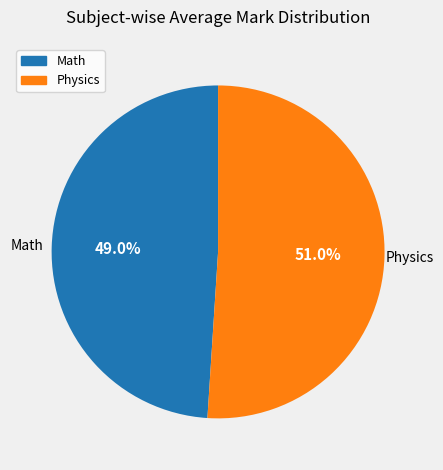

What percentage is the Physics slice, to the nearest percent?

51%